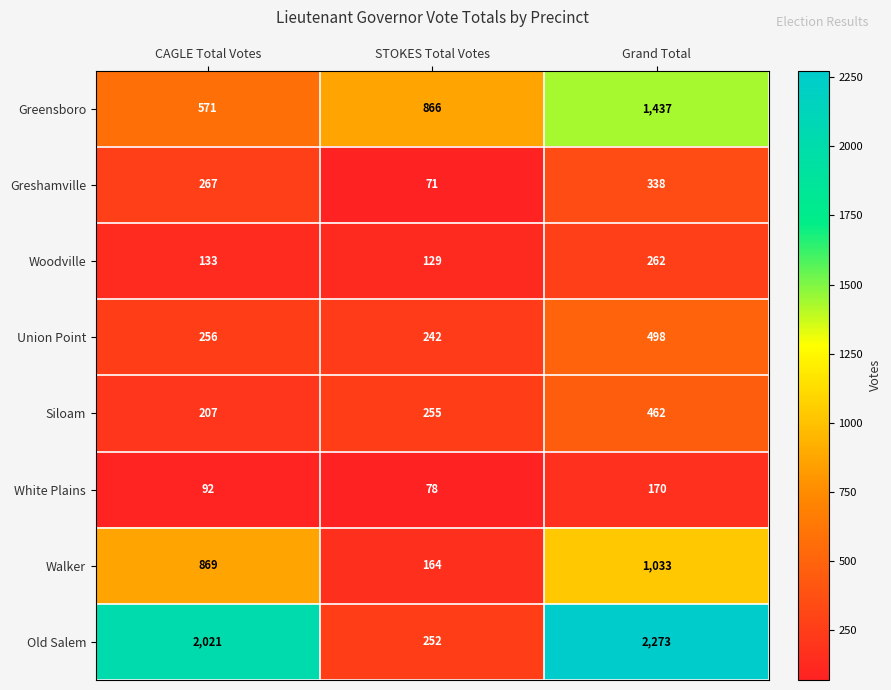

What is the total value across all series at STOKES Total Votes?

2057